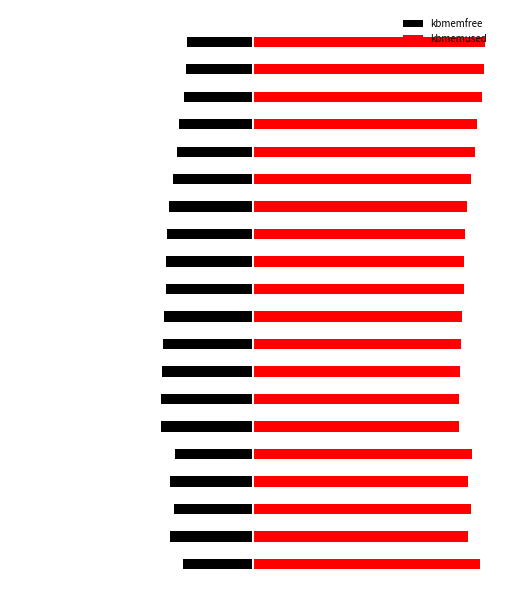

What is the greatest value displayed?

6.3